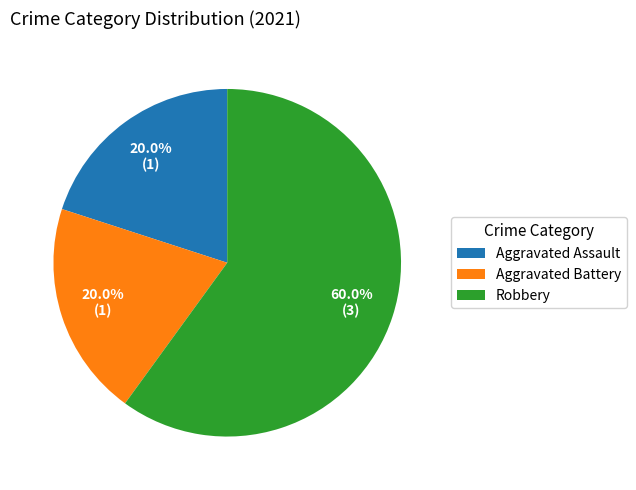

Approximately how many times larger is the value at Robbery compared to Aggravated Assault?

3.0